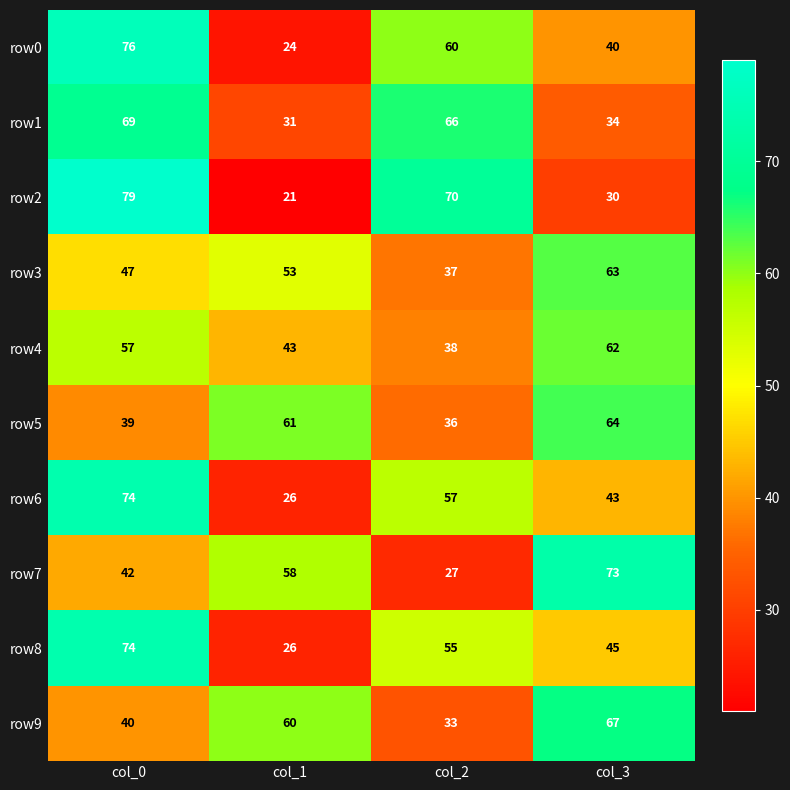

What is the difference between the highest and lowest values at col_2?

43